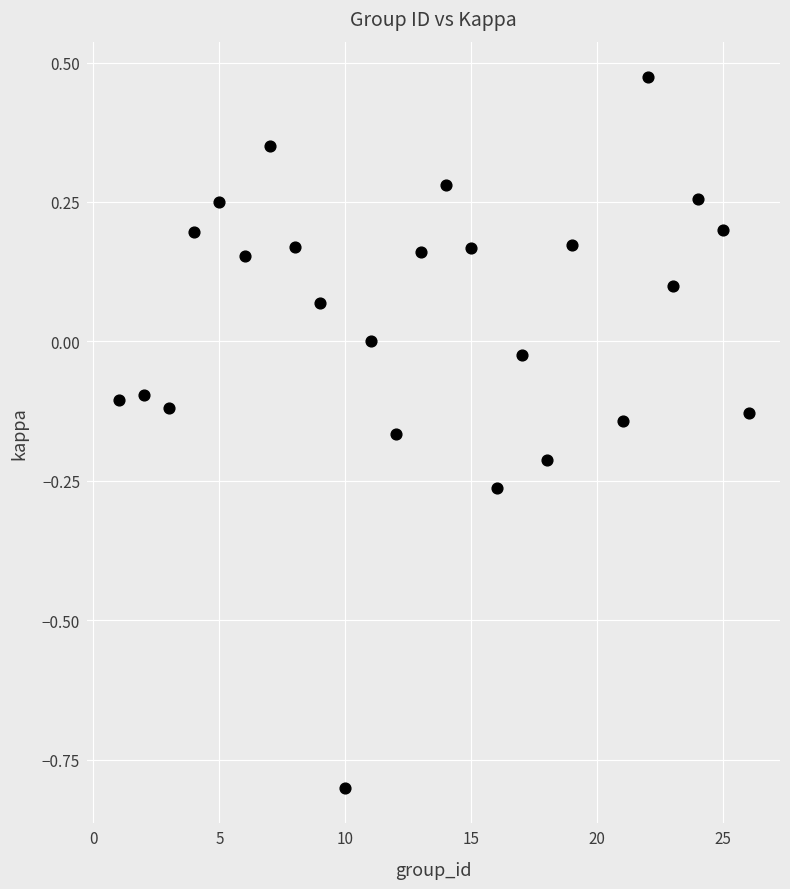

What is the range of Y values (max minus min)?

1.3